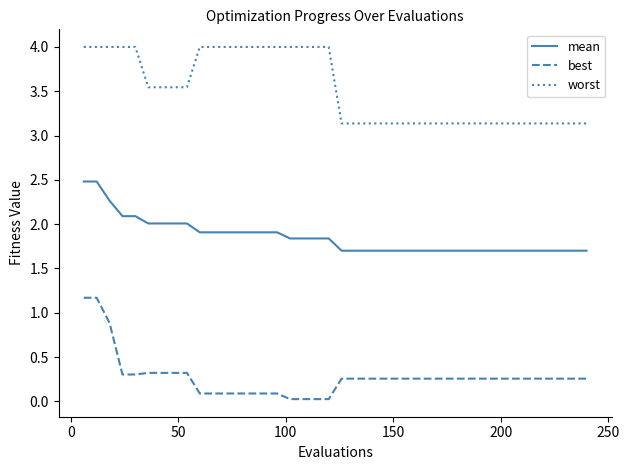

Which series has the largest range (max minus min)?

best